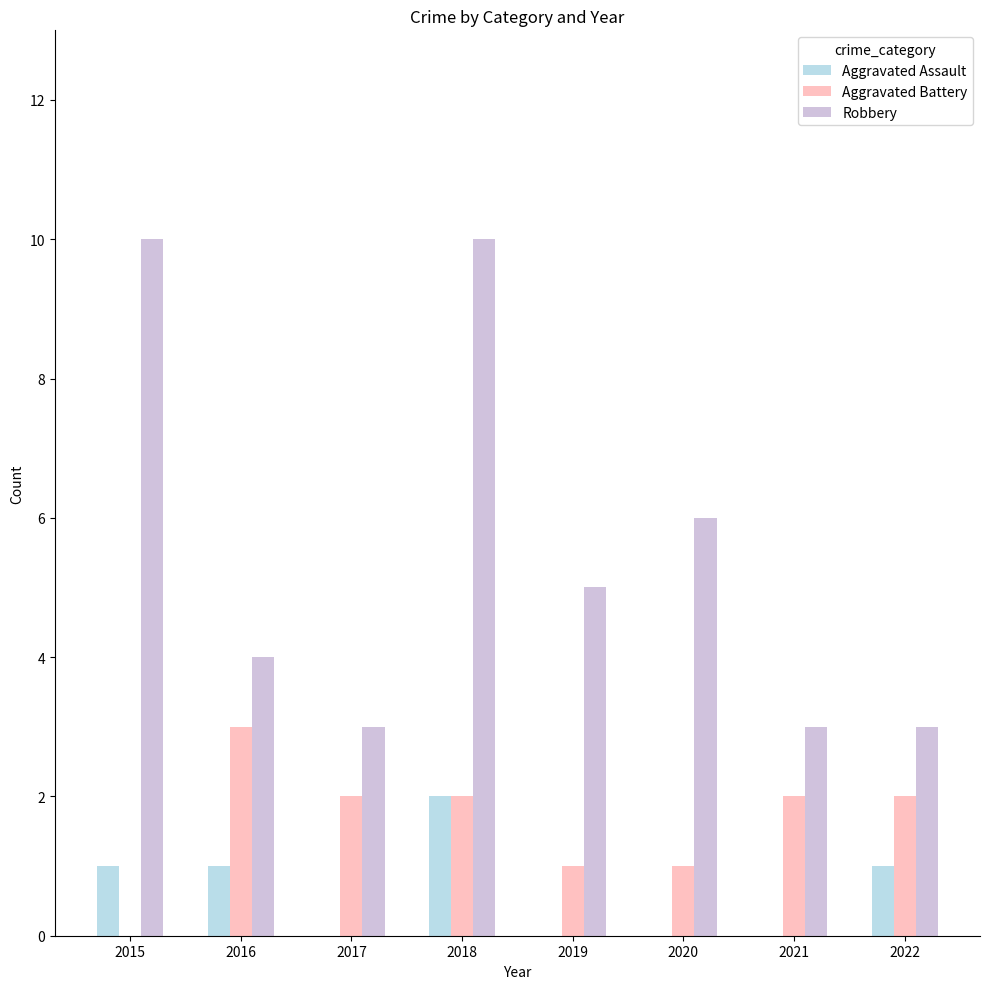

Is it true that Aggravated Battery equals 2 at 2017?

True